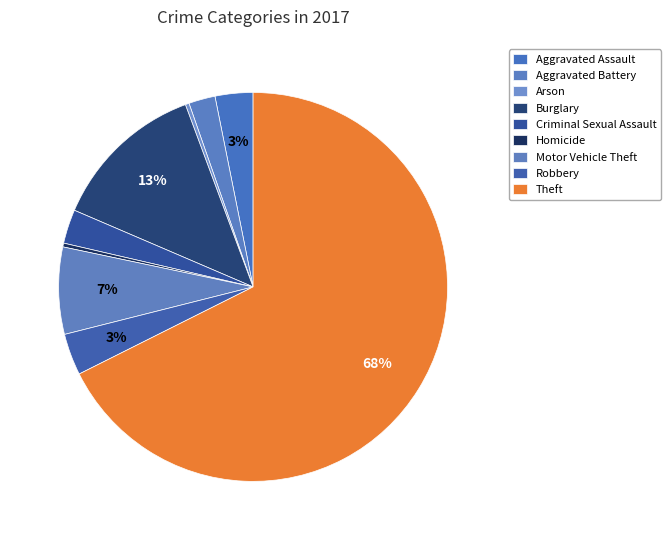

What is the largest slice in the pie chart?

Theft